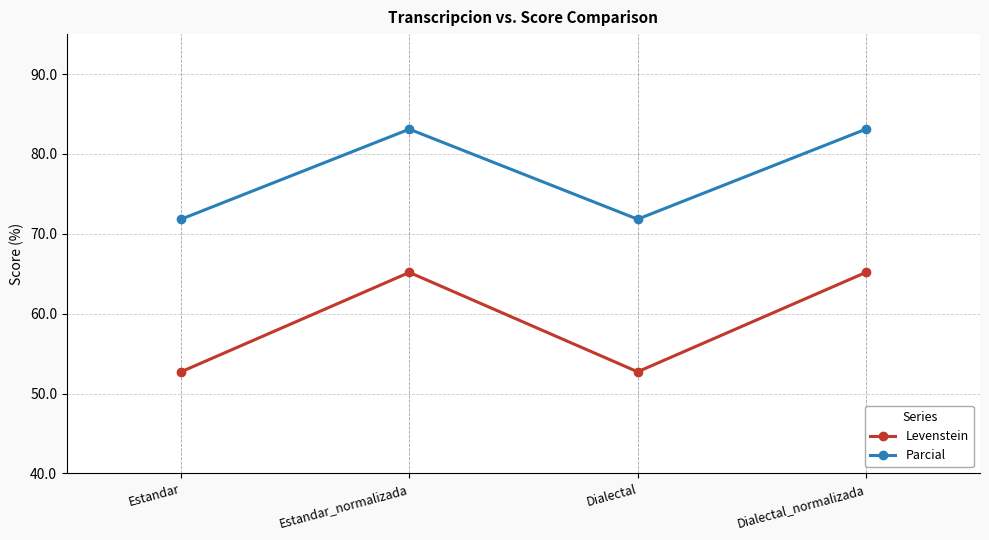

What is the average value of the Parcial series?

77.5